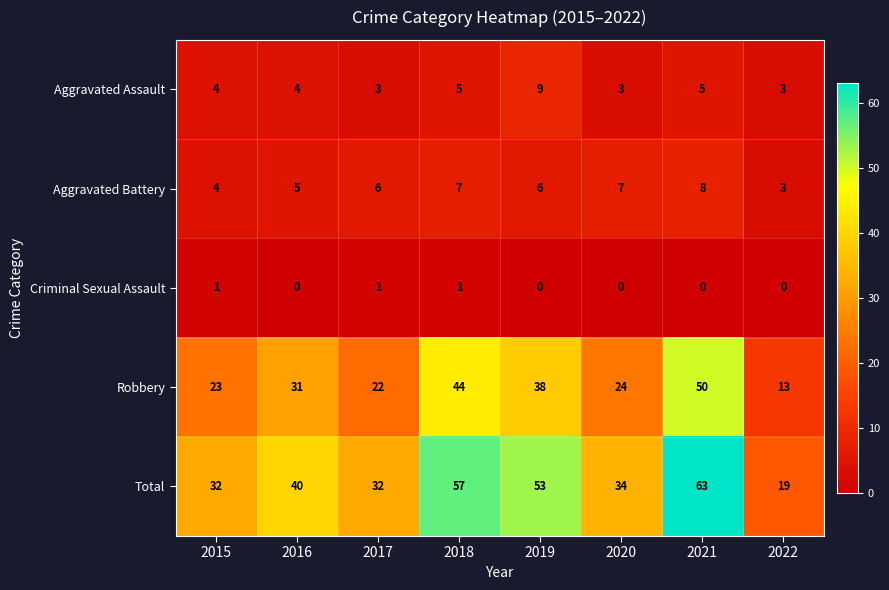

What is the sum of all Aggravated Assault values?

36